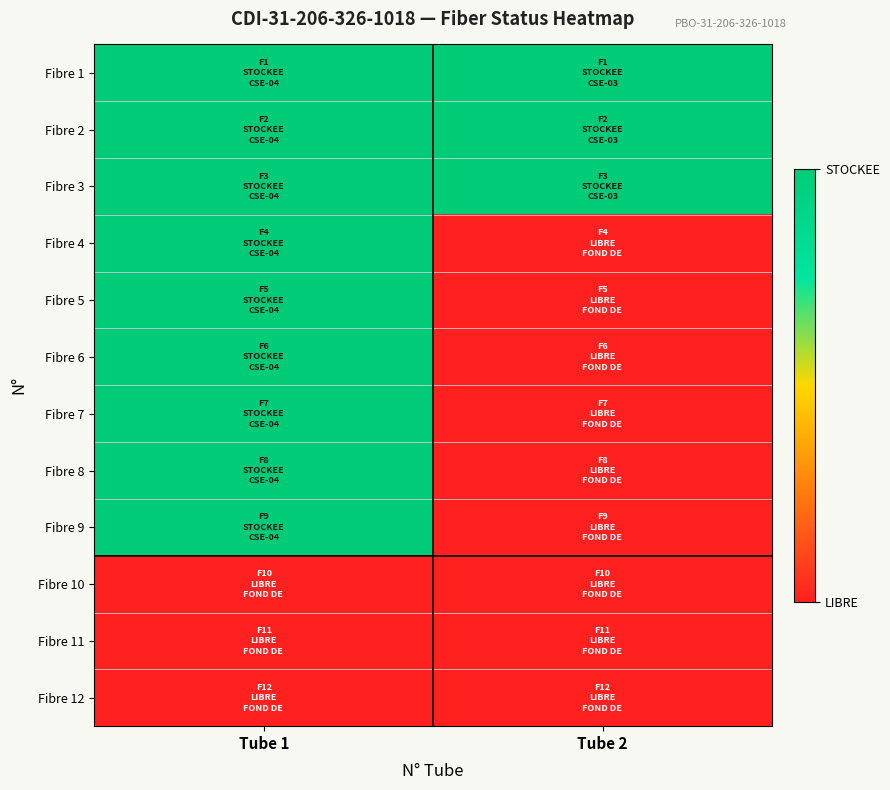

Reading left to right, transcribe all the data shown in this chart.

Fibre 1: Tube 1=2	Tube 2=2
Fibre 2: Tube 1=2	Tube 2=2
Fibre 3: Tube 1=2	Tube 2=2
Fibre 4: Tube 1=2	Tube 2=0
Fibre 5: Tube 1=2	Tube 2=0
Fibre 6: Tube 1=2	Tube 2=0
Fibre 7: Tube 1=2	Tube 2=0
Fibre 8: Tube 1=2	Tube 2=0
Fibre 9: Tube 1=2	Tube 2=0
Fibre 10: Tube 1=0	Tube 2=0
Fibre 11: Tube 1=0	Tube 2=0
Fibre 12: Tube 1=0	Tube 2=0